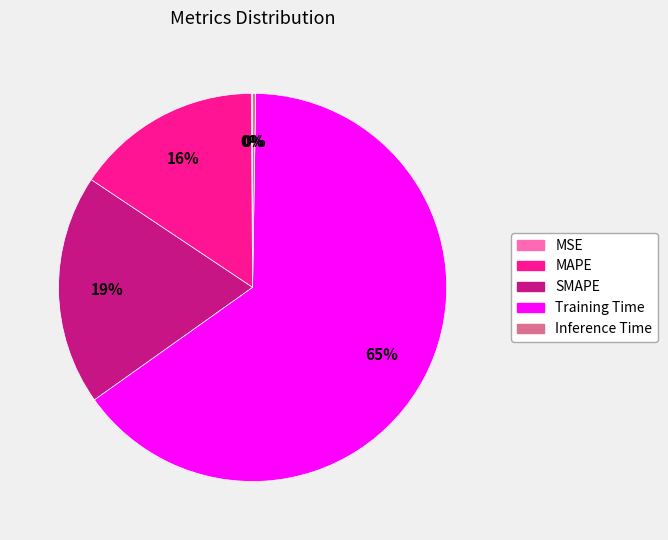

The Training Time slice represents 65% of the pie. True or false?

True